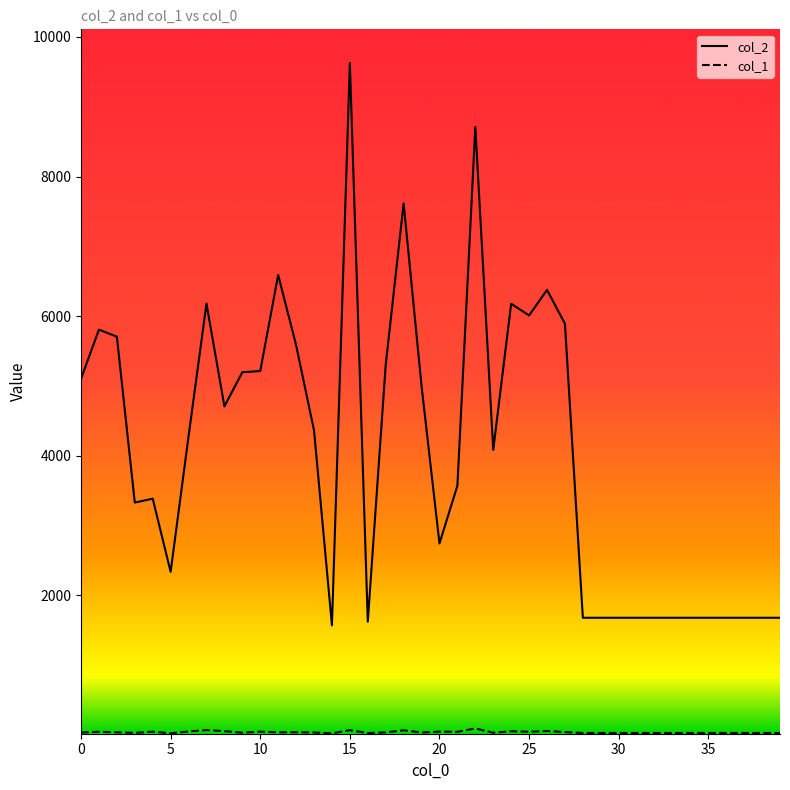

Does the chart display data point markers on the line(s)?

No